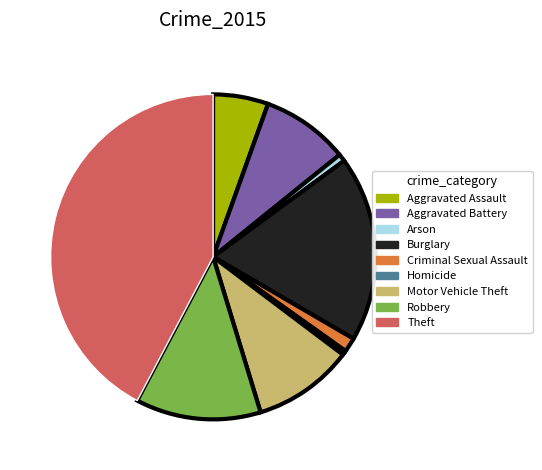

True or false: Robbery accounts for 12% of the total.

True